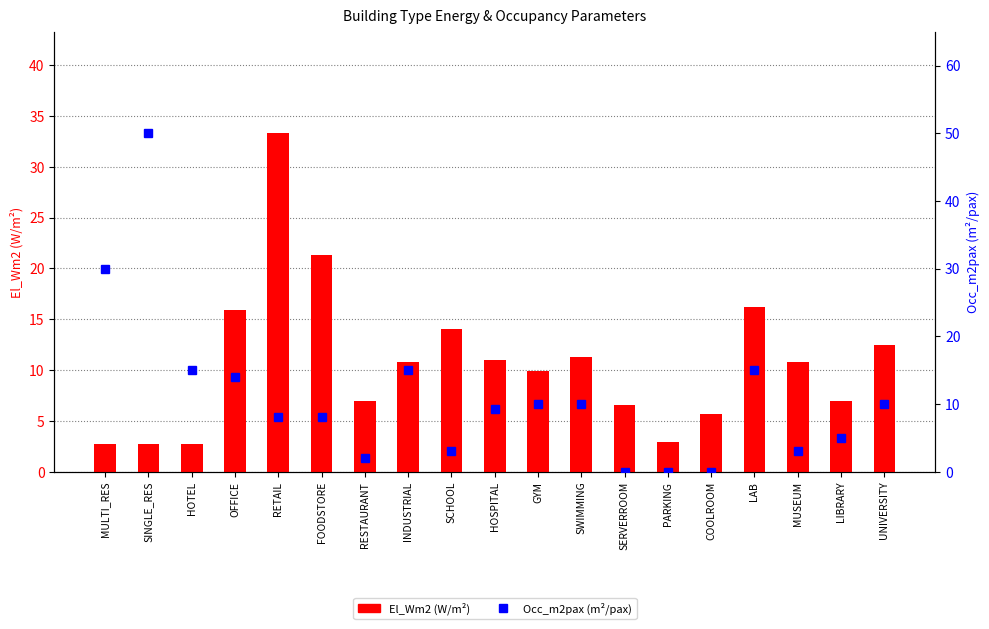

True or false: Occ_m2pax (m²/pax) has a value of 16.9 at SERVERROOM.

False